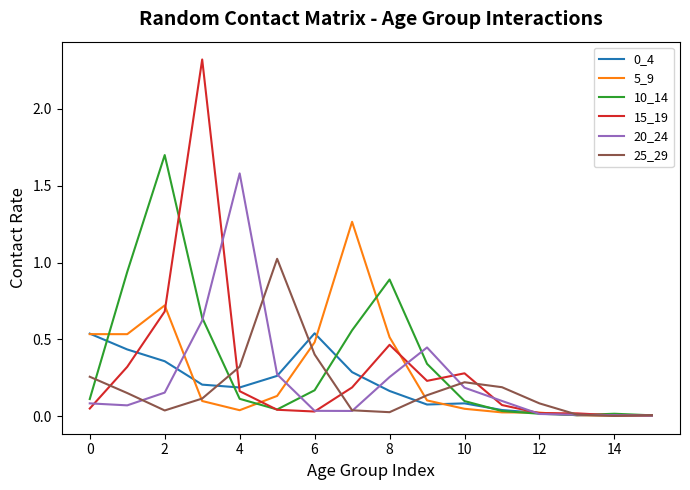

What is the maximum value shown in the chart?

2.3